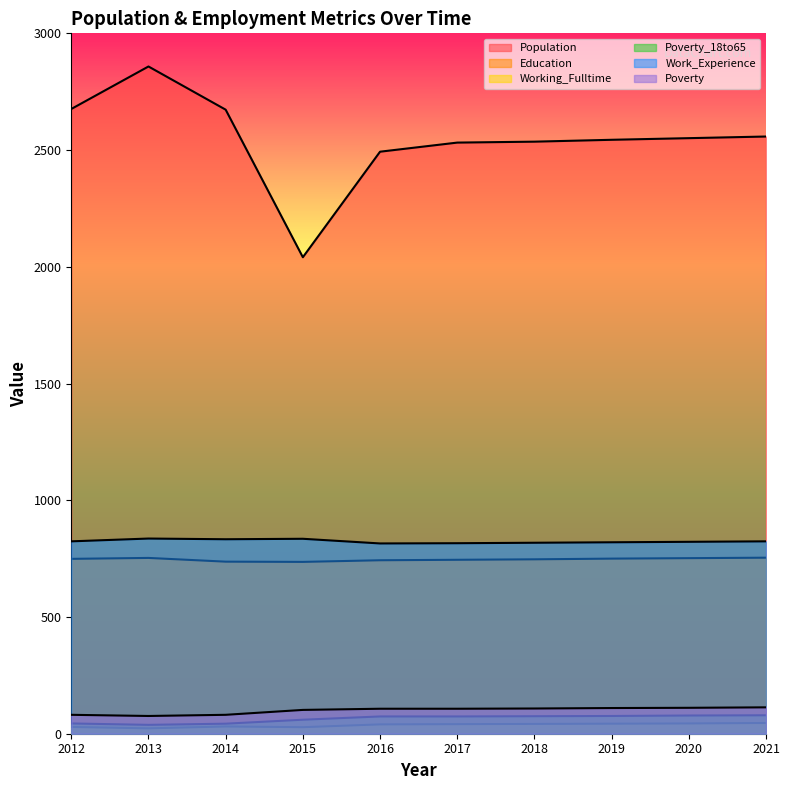

What is the minimum value shown in the chart?

23